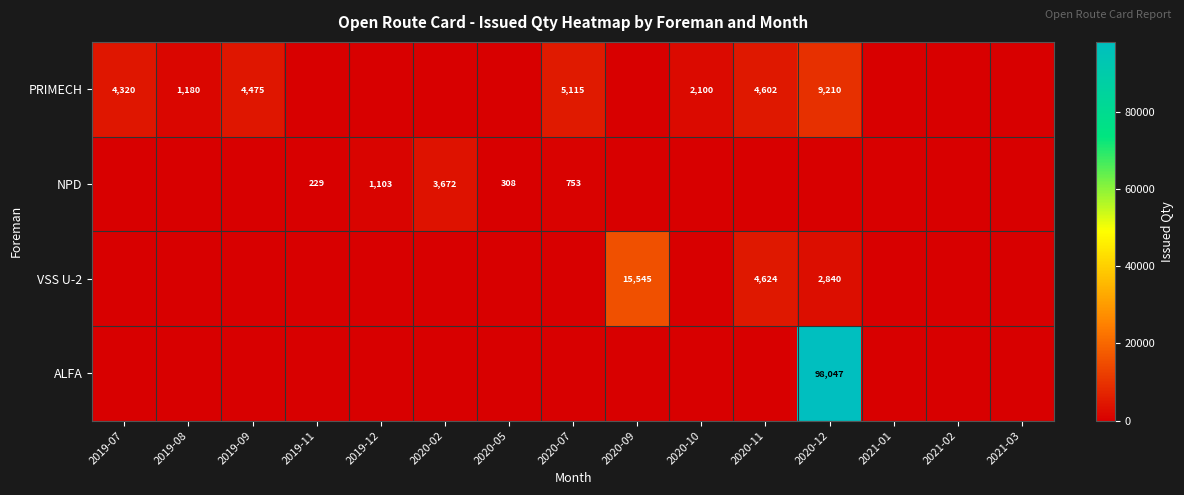

Is it true that VSS U-2 equals 7678 at 2020-11?

False